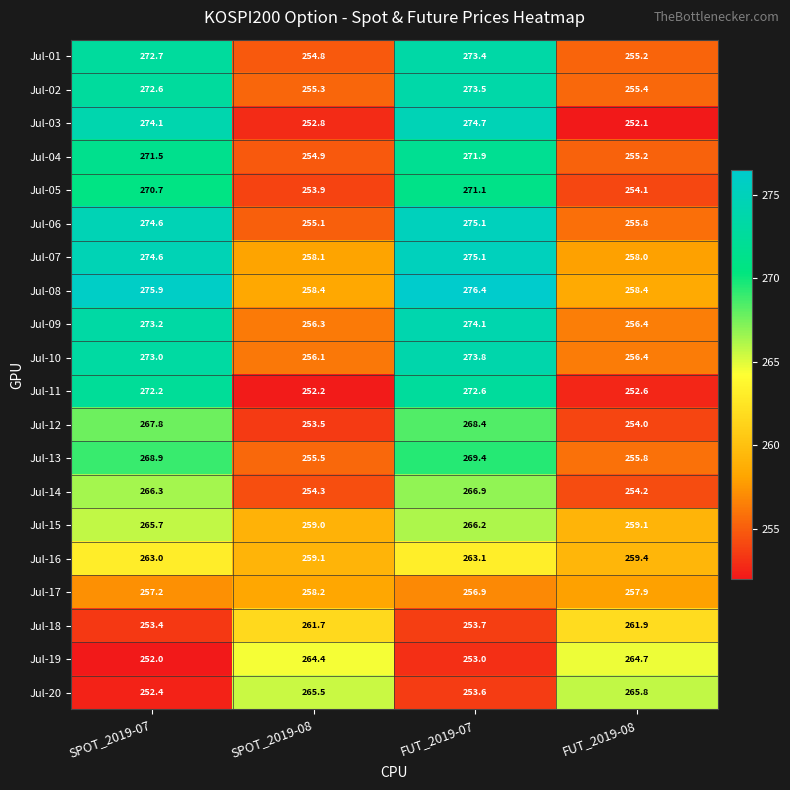

What is the spread (max minus min) of values at SPOT_2019-07?

23.9